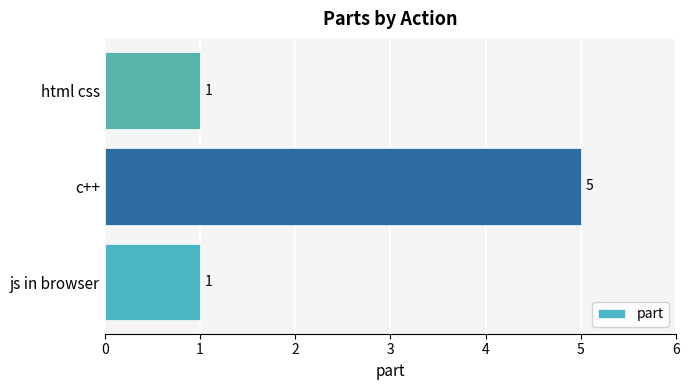

Which label corresponds to the largest value in the chart?

c++